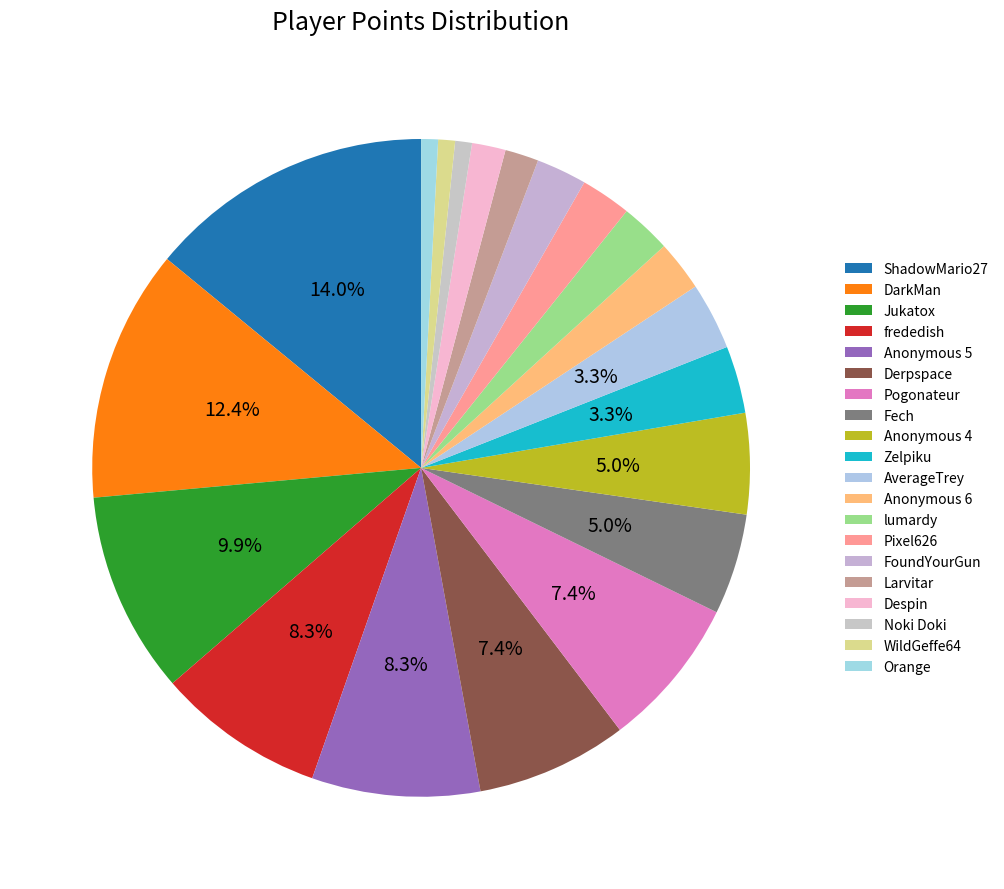

Is there a majority slice in this chart?

No